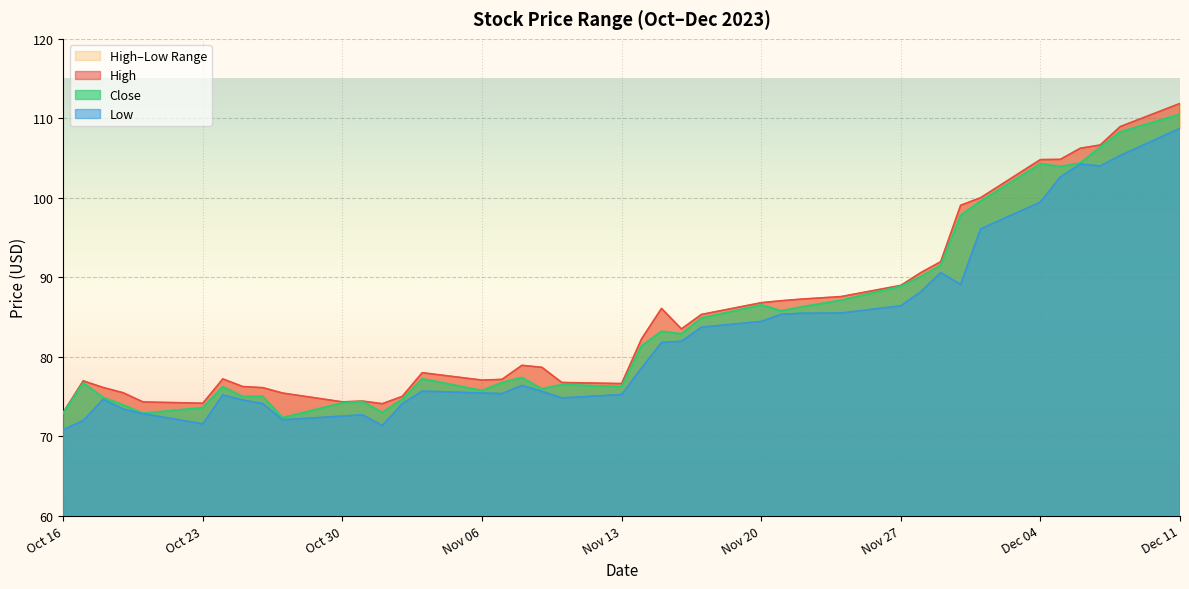

Where is Low nearest to the value 89?

2023-11-30